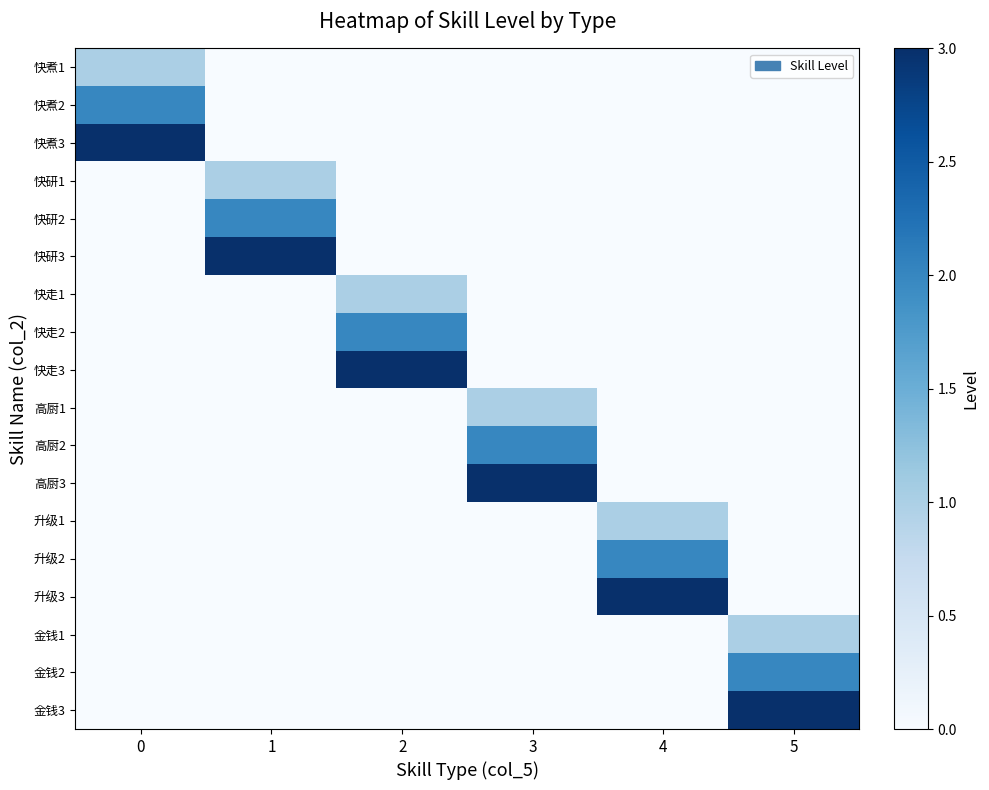

Between 4 and 2, which is larger?

4